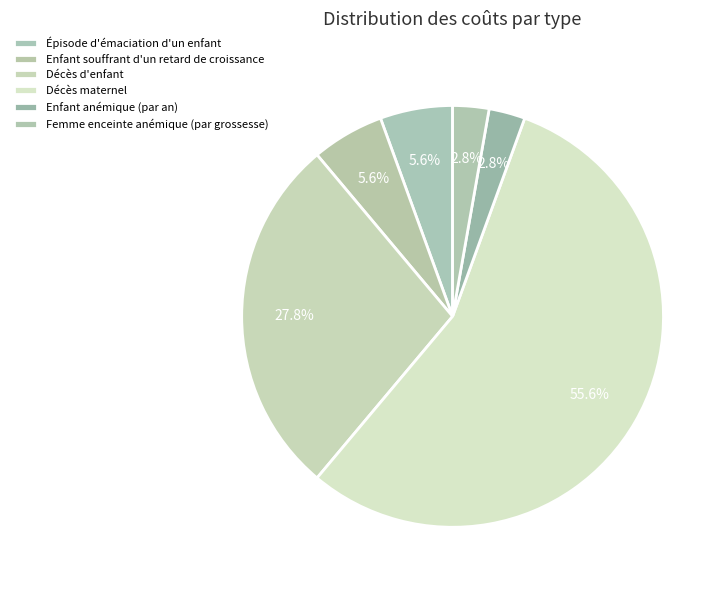

To the nearest percent, what portion does Enfant souffrant d'un retard de croissance represent?

6%